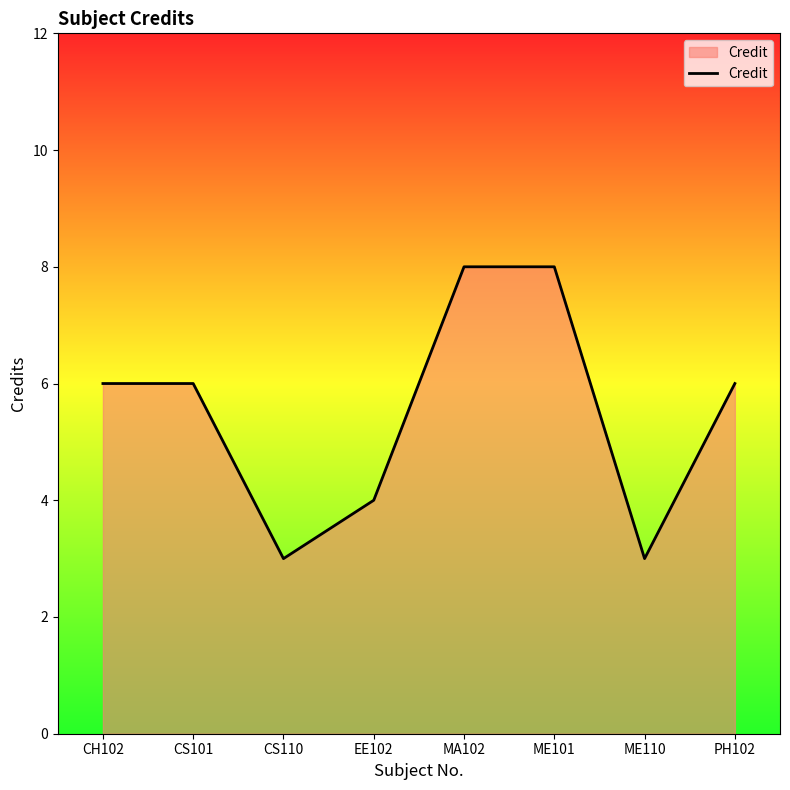

Reading left to right, what are all the values shown in this chart?

6	6	3	4	8	8	3	6